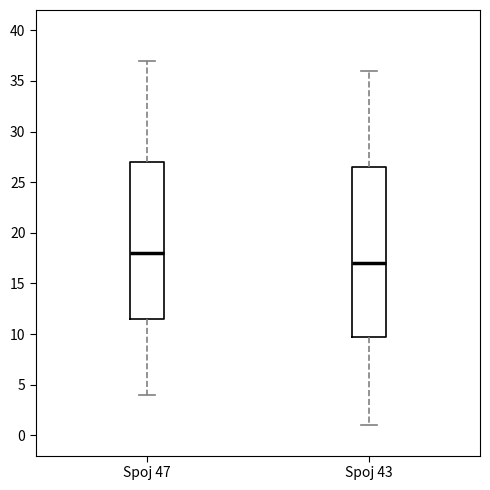

Where is the upper edge of the box for Spoj 47 on the y-axis? The values are not printed on the chart, so give them approximately, as read against the axis.

27.0